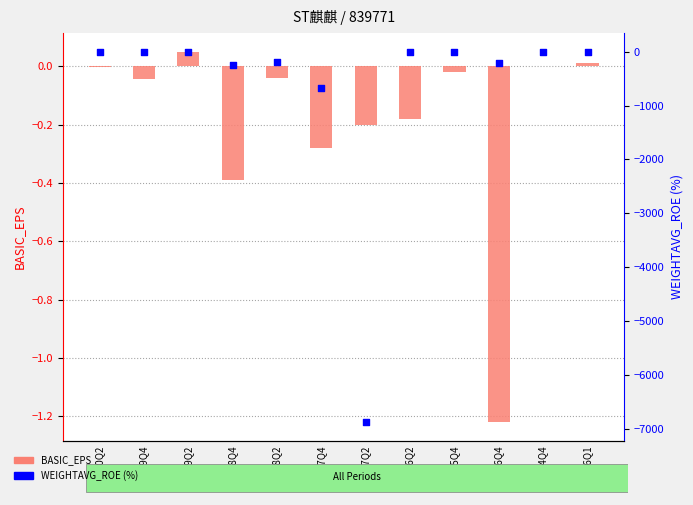

What is the total value across all series at 2015Q4?

-2.9